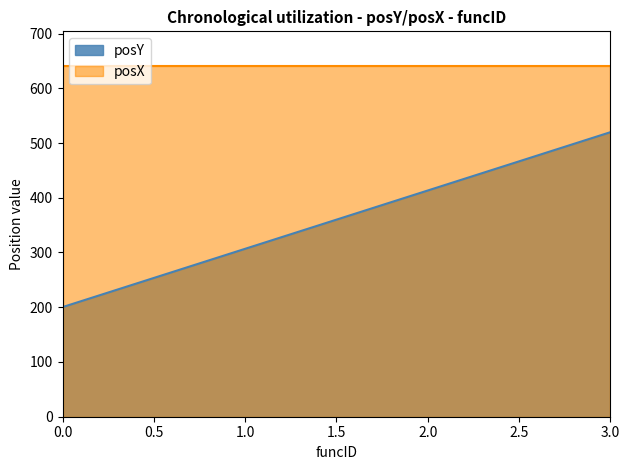

What is the maximum value shown in the chart?

640.0